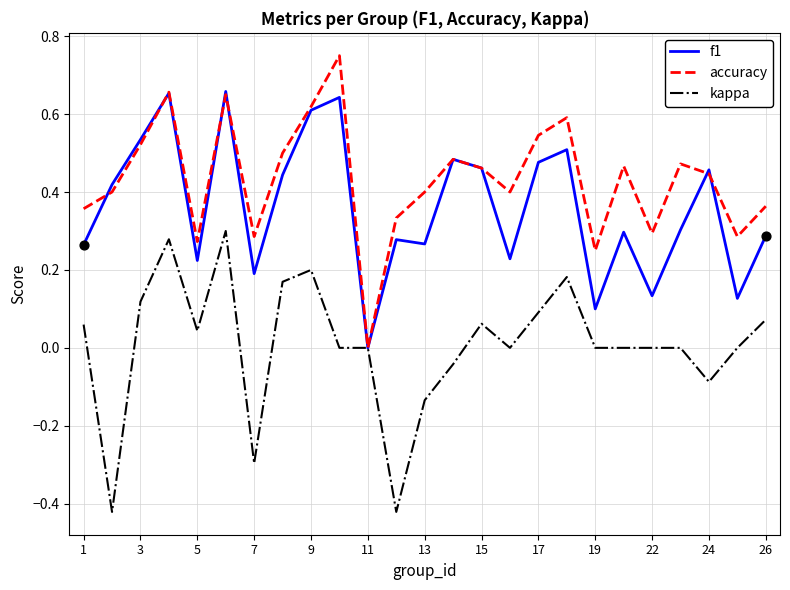

Which series has the largest total across all categories?

accuracy